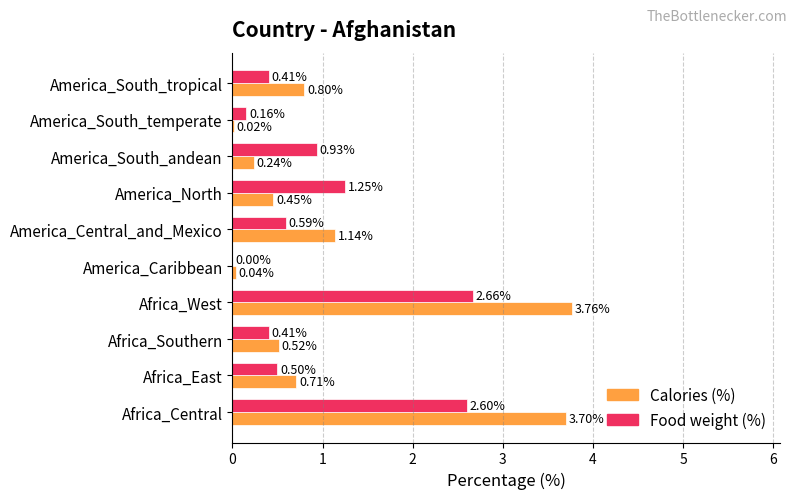

How many values in the Food weight (%) series exceed 0?

9